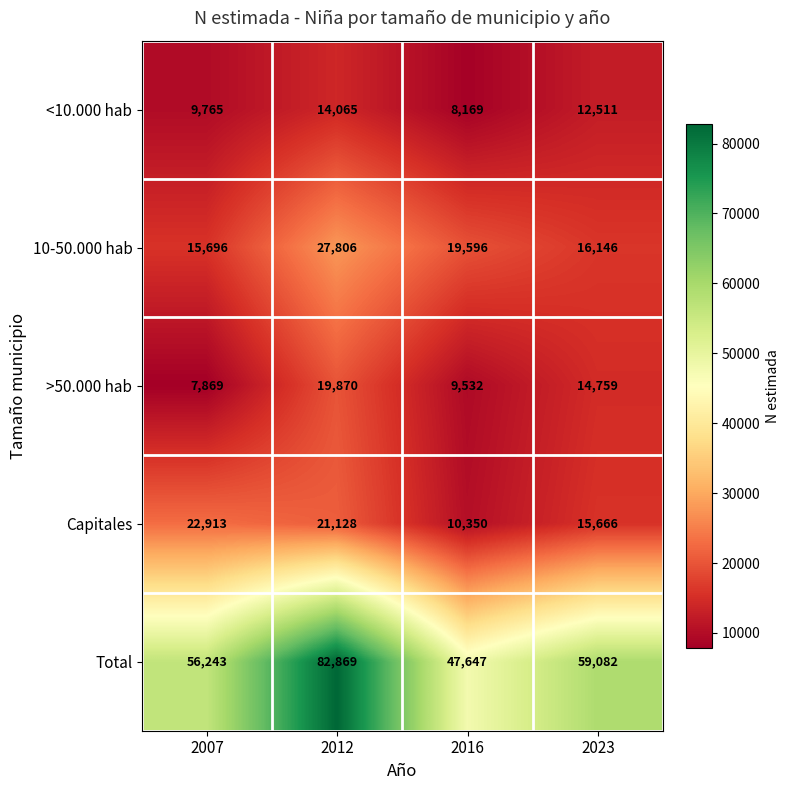

Count the >50.000 hab values in the range 9532 to 19870.

3